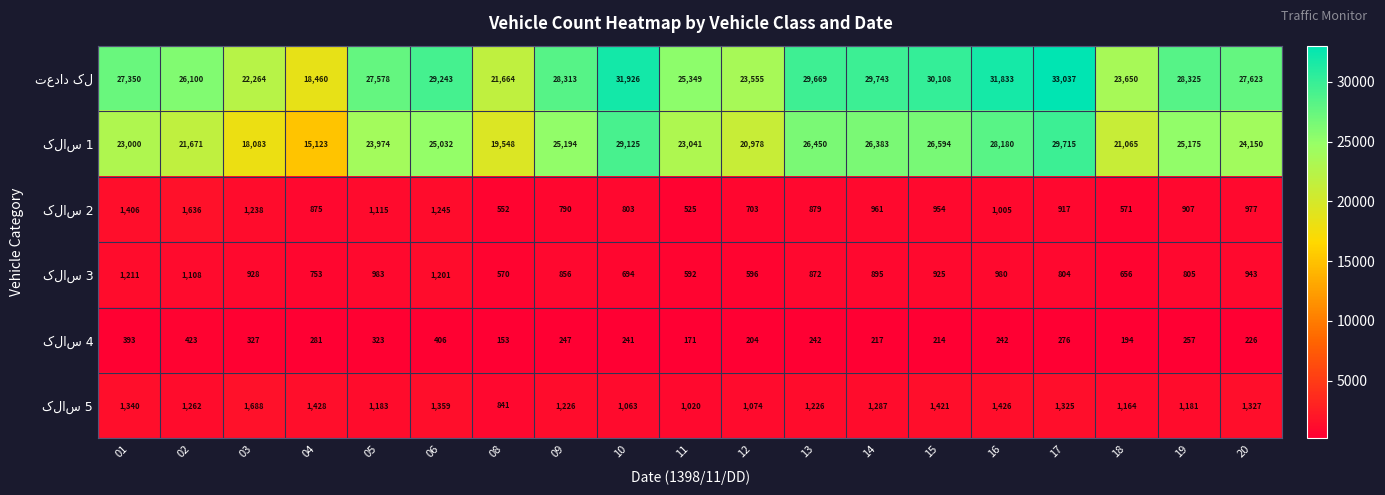

How many series are shown in this chart?

6